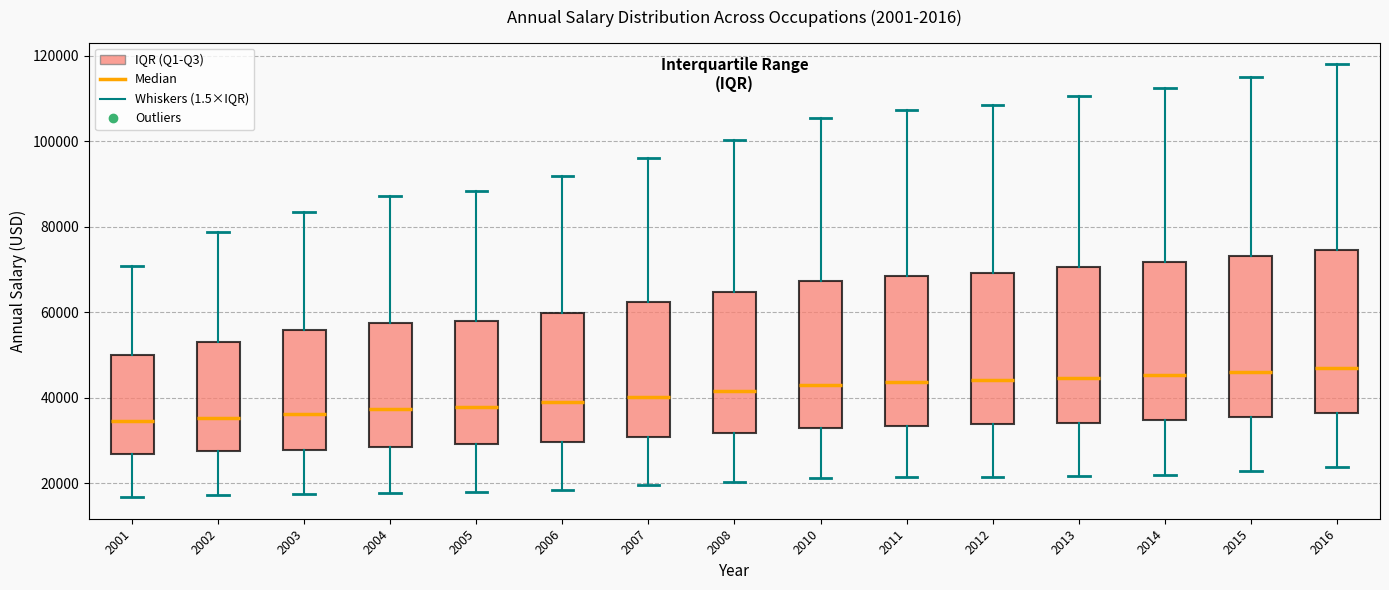

Reading left to right, read every box against the y-axis: the position of its median line, the range the box covers, and the ends of its whiskers. The values are not printed on the chart, so give them approximately, as read against the axis.

2001: median 34000, box 26000 to 50000, whiskers 16000 to 70000
2002: median 36000, box 28000 to 54000, whiskers 18000 to 78000
2003: median 36000, box 28000 to 56000, whiskers 18000 to 84000
2004: median 38000, box 28000 to 58000, whiskers 18000 to 88000
2005: median 38000, box 30000 to 58000, whiskers 18000 to 88000
2006: median 40000, box 30000 to 60000, whiskers 18000 to 92000
2007: median 40000, box 30000 to 62000, whiskers 20000 to 96000
2008: median 42000, box 32000 to 64000, whiskers 20000 to 100000
2010: median 42000, box 32000 to 68000, whiskers 22000 to 106000
2011: median 44000, box 34000 to 68000, whiskers 22000 to 108000
2012: median 44000, box 34000 to 70000, whiskers 22000 to 108000
2013: median 44000, box 34000 to 70000, whiskers 22000 to 110000
2014: median 46000, box 34000 to 72000, whiskers 22000 to 112000
2015: median 46000, box 36000 to 74000, whiskers 22000 to 116000
2016: median 46000, box 36000 to 74000, whiskers 24000 to 118000